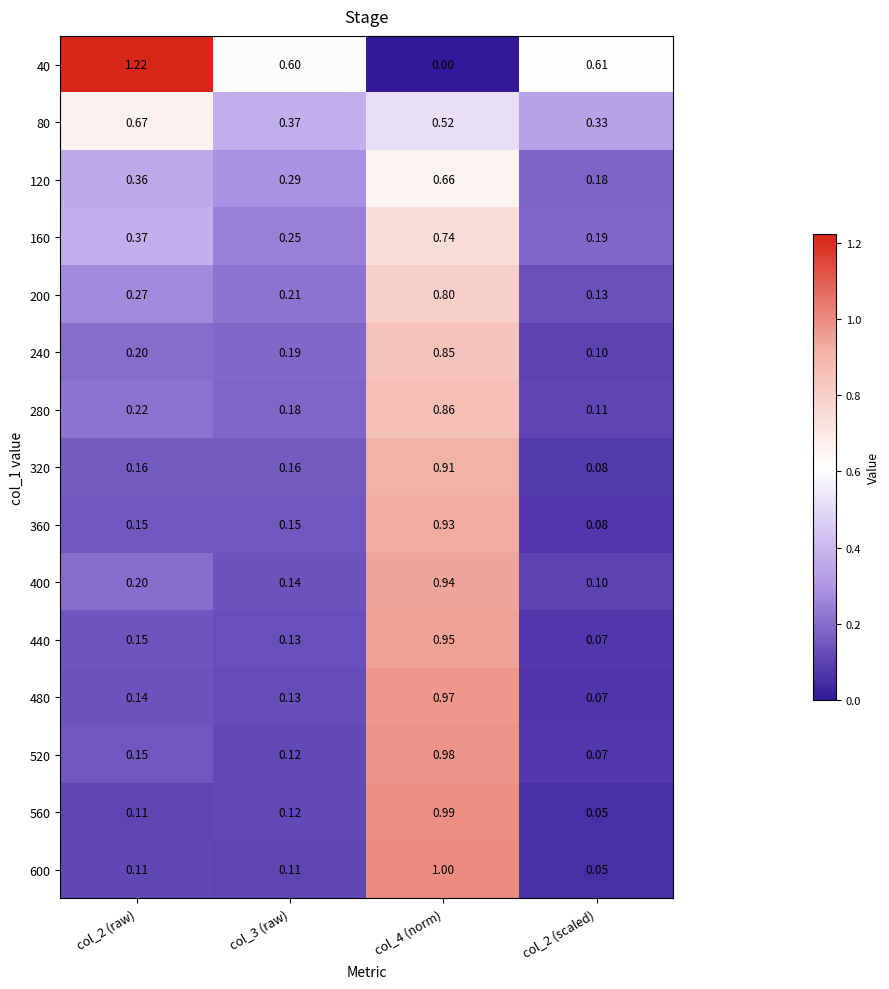

Is the value of 80 at col_2 (scaled) greater than the value of 440 at col_3 (raw)?

Yes